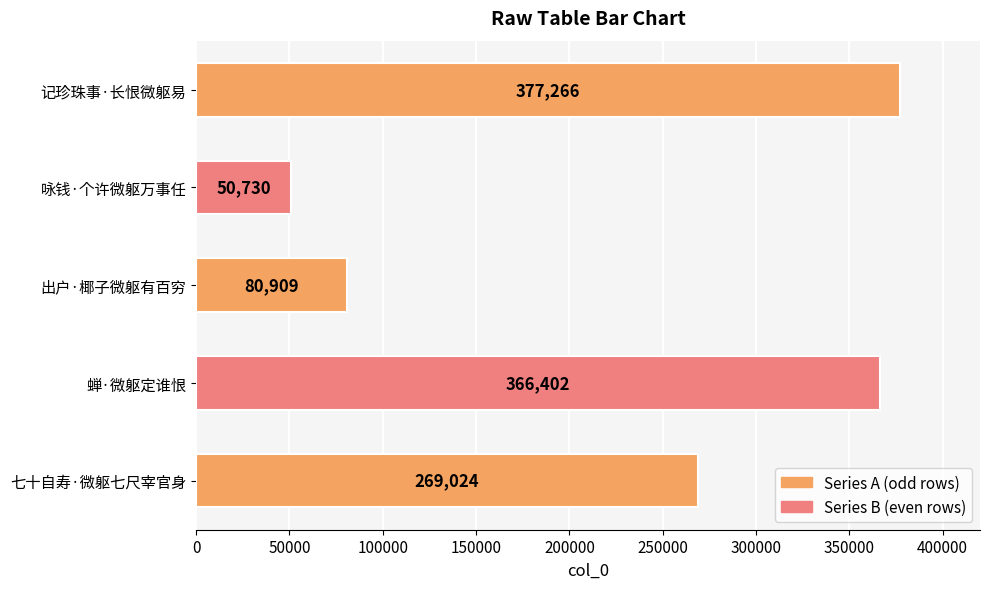

What is the sum of all values?

1144331